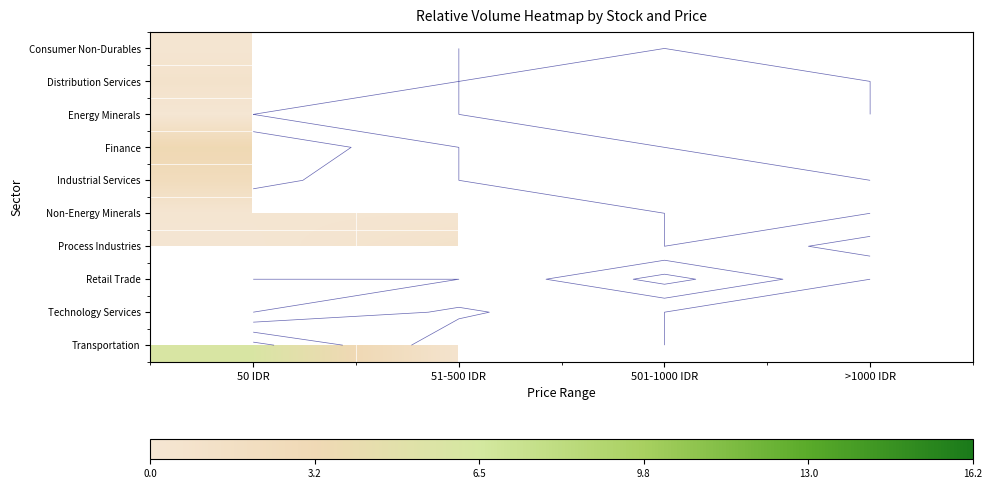

Between 51-500 IDR and >1000 IDR, which is larger?

>1000 IDR